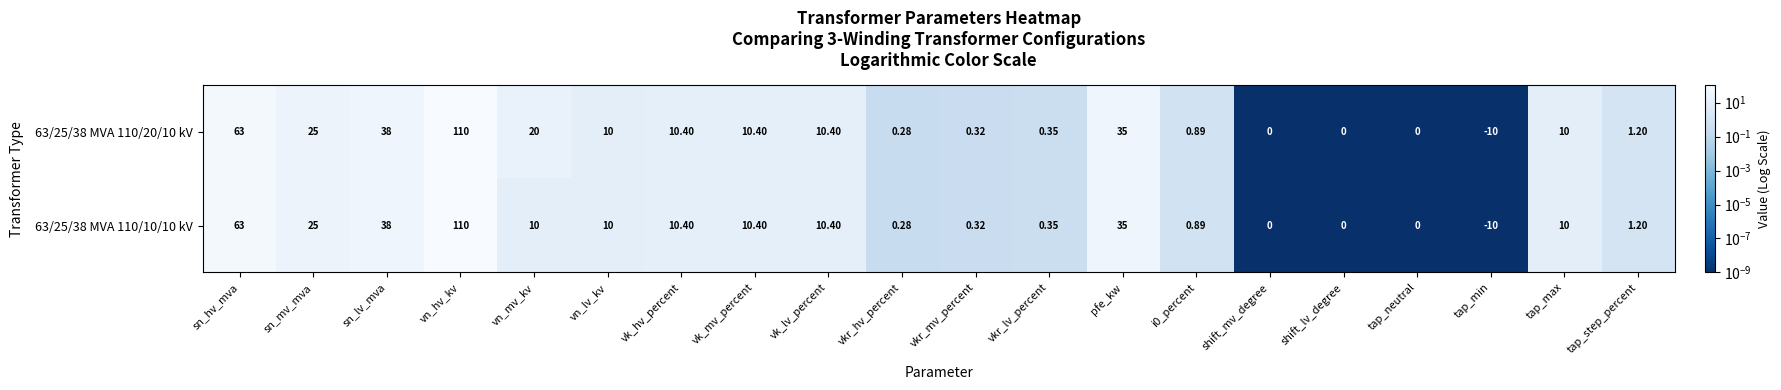

Where is 63/25/38 MVA 110/20/10 kV nearest to the value 50?

sn_lv_mva